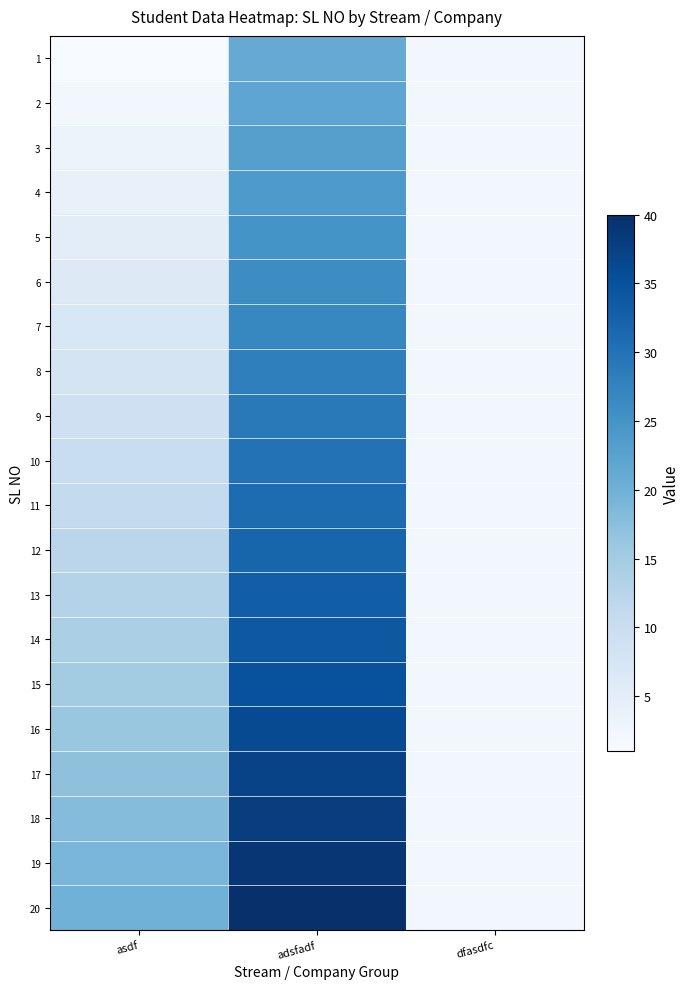

Count the number of categories in the chart.

3